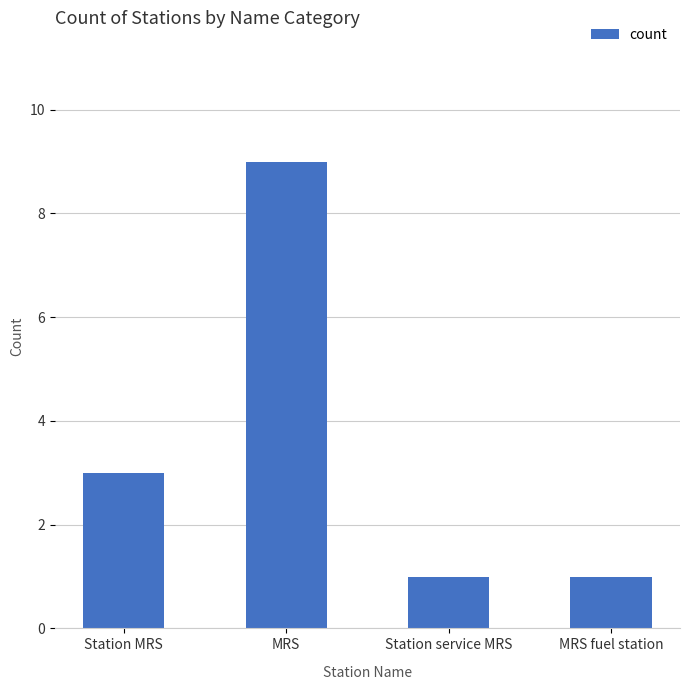

What is the label of the 1st bar from the left?

Station MRS